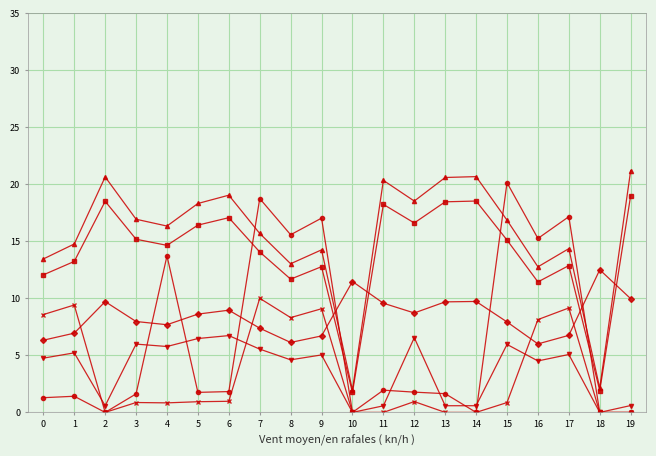

What is the spread (max minus min) of values at 3?

16.1